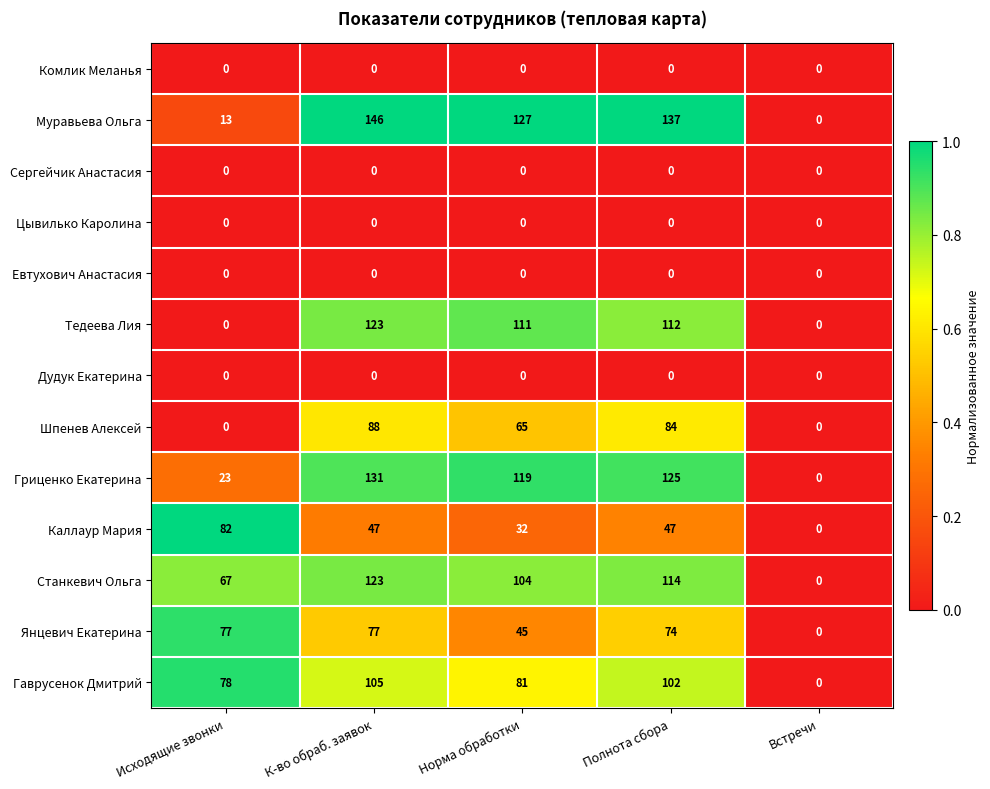

Which series has the largest range (max minus min)?

Муравьева Ольга